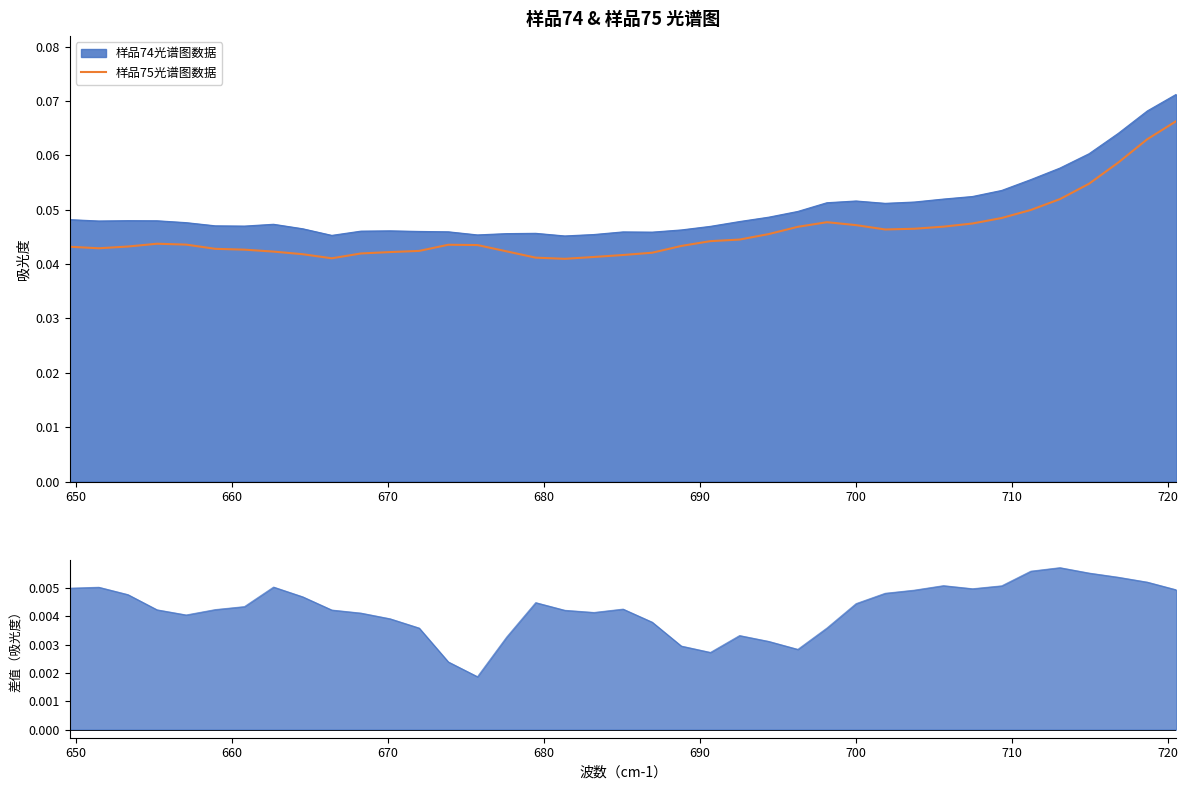

How many points are higher than both their immediate neighbors (excluding endpoints)?

3